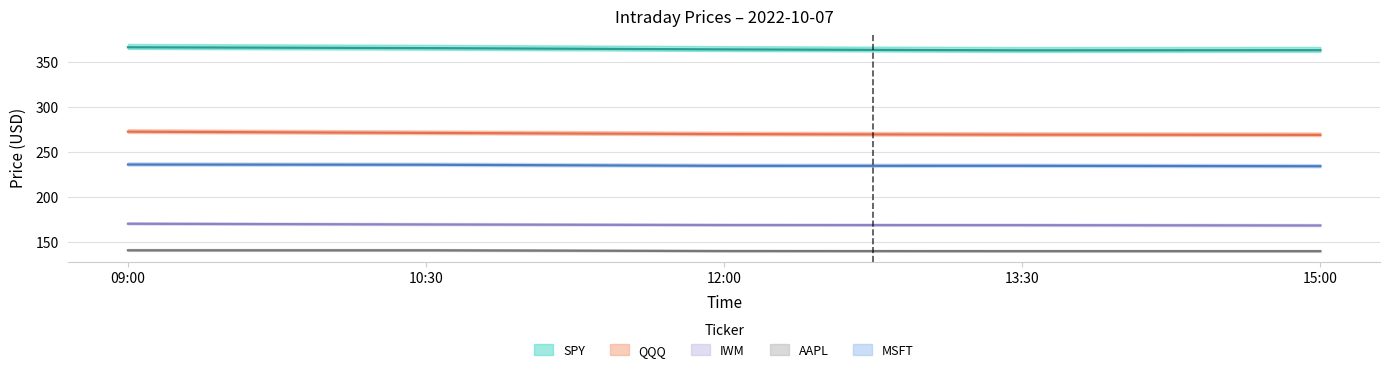

Between 12:00 and 10:30, which is larger?

10:30